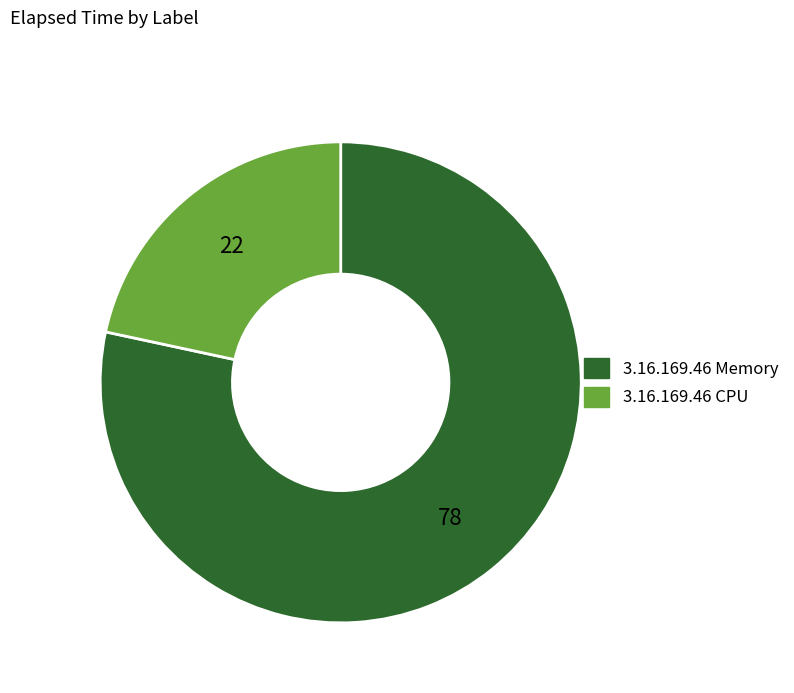

Is there any slice that represents more than half of the pie?

Yes